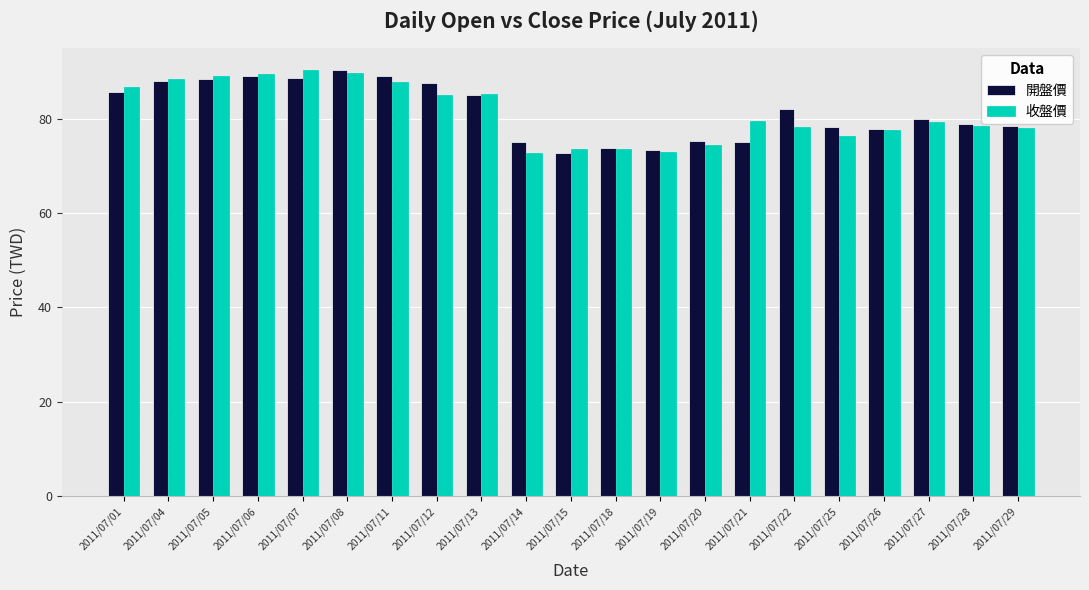

How many bars are there in each group?

2